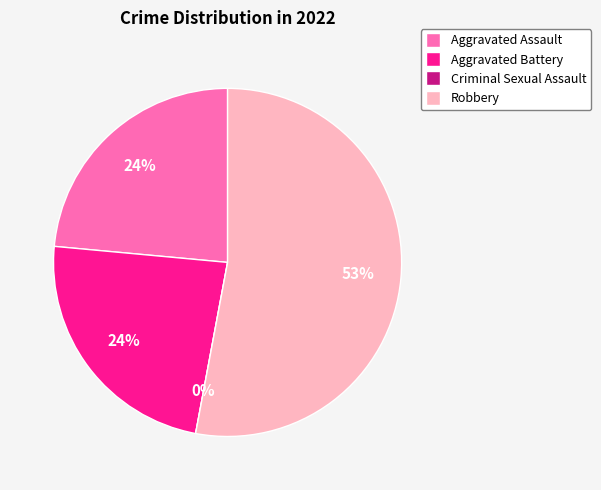

How many segments does this pie chart have?

4